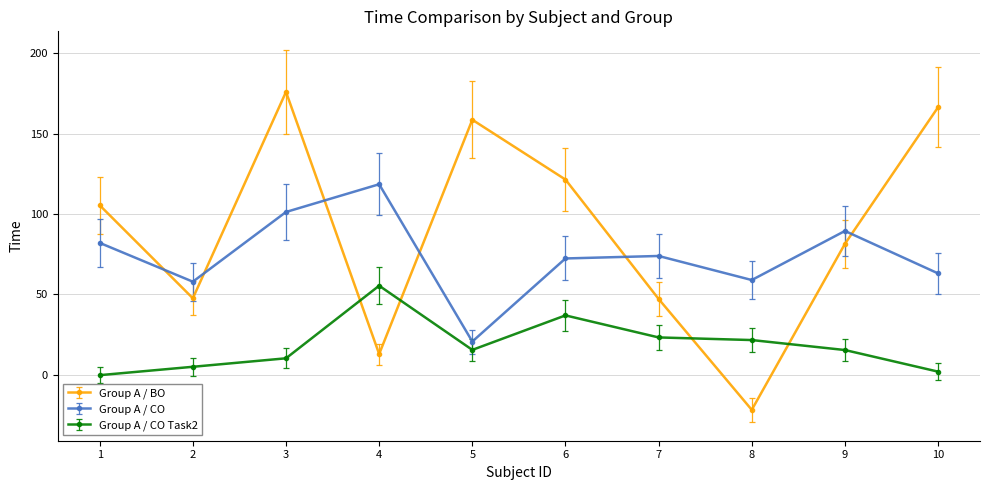

Is this an area chart (filled region under the line)?

No